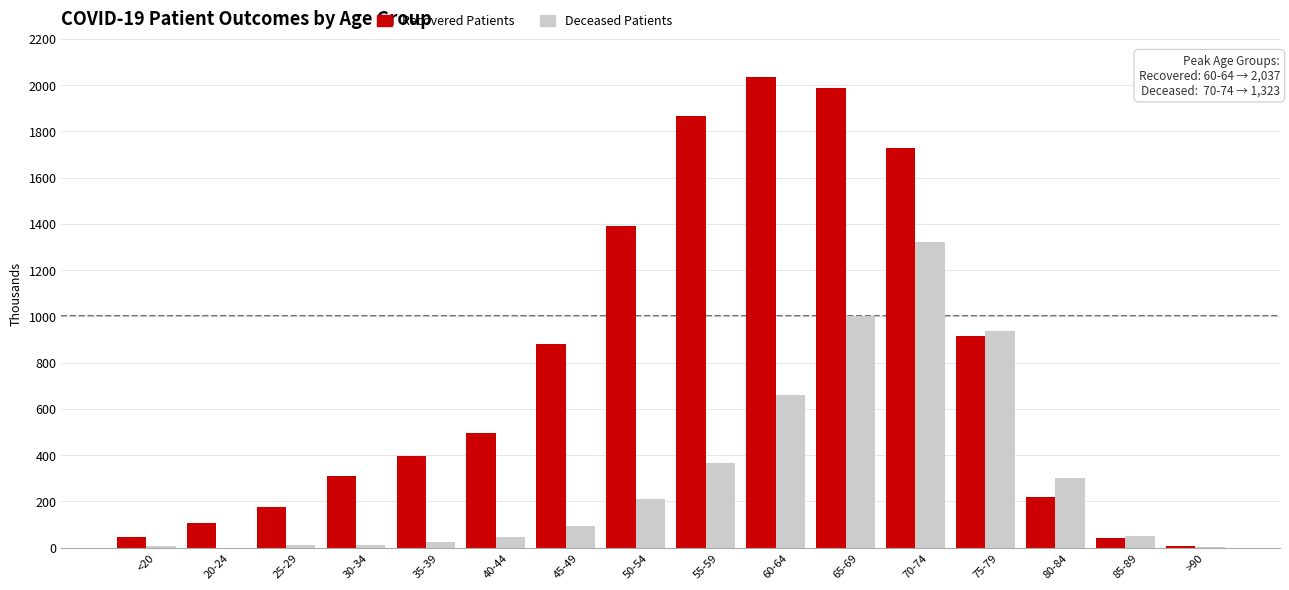

Which label corresponds to the largest value in the chart?

60-64